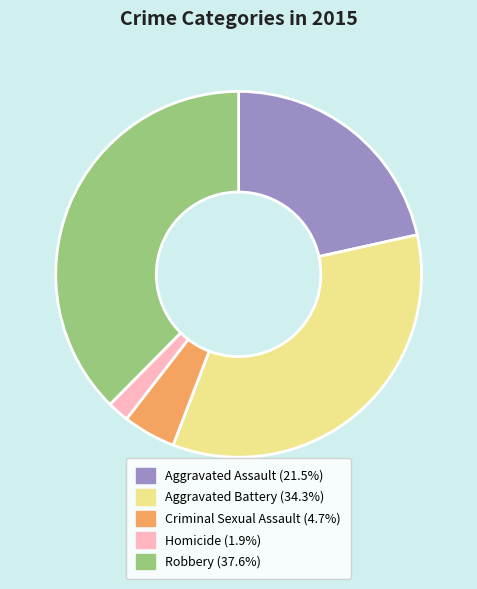

Which category has the biggest portion of the pie?

Robbery